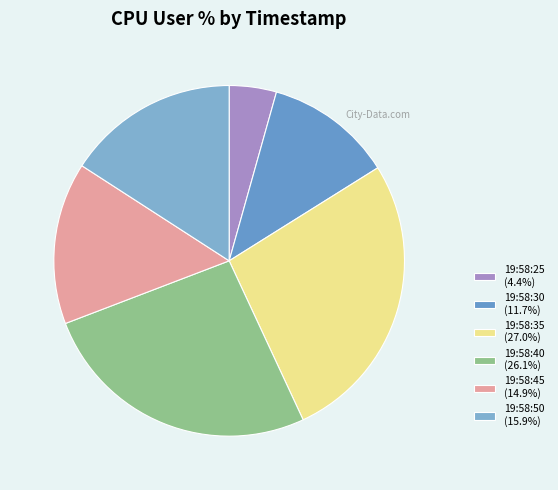

Combined, do 19:58:25 and 19:58:40 account for over 50%?

No